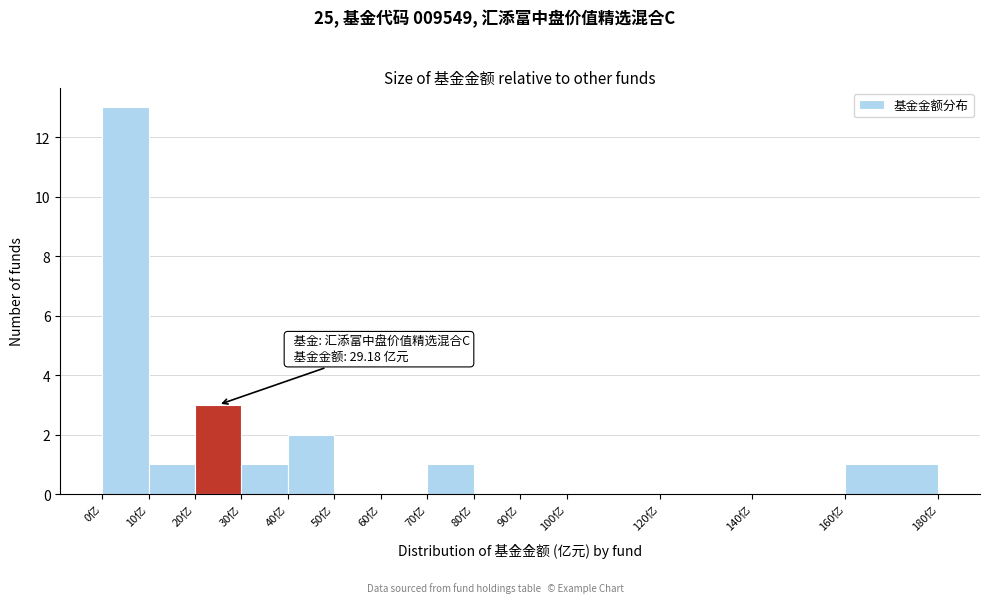

Over which range of the x-axis is the bar tallest?

0 to 10